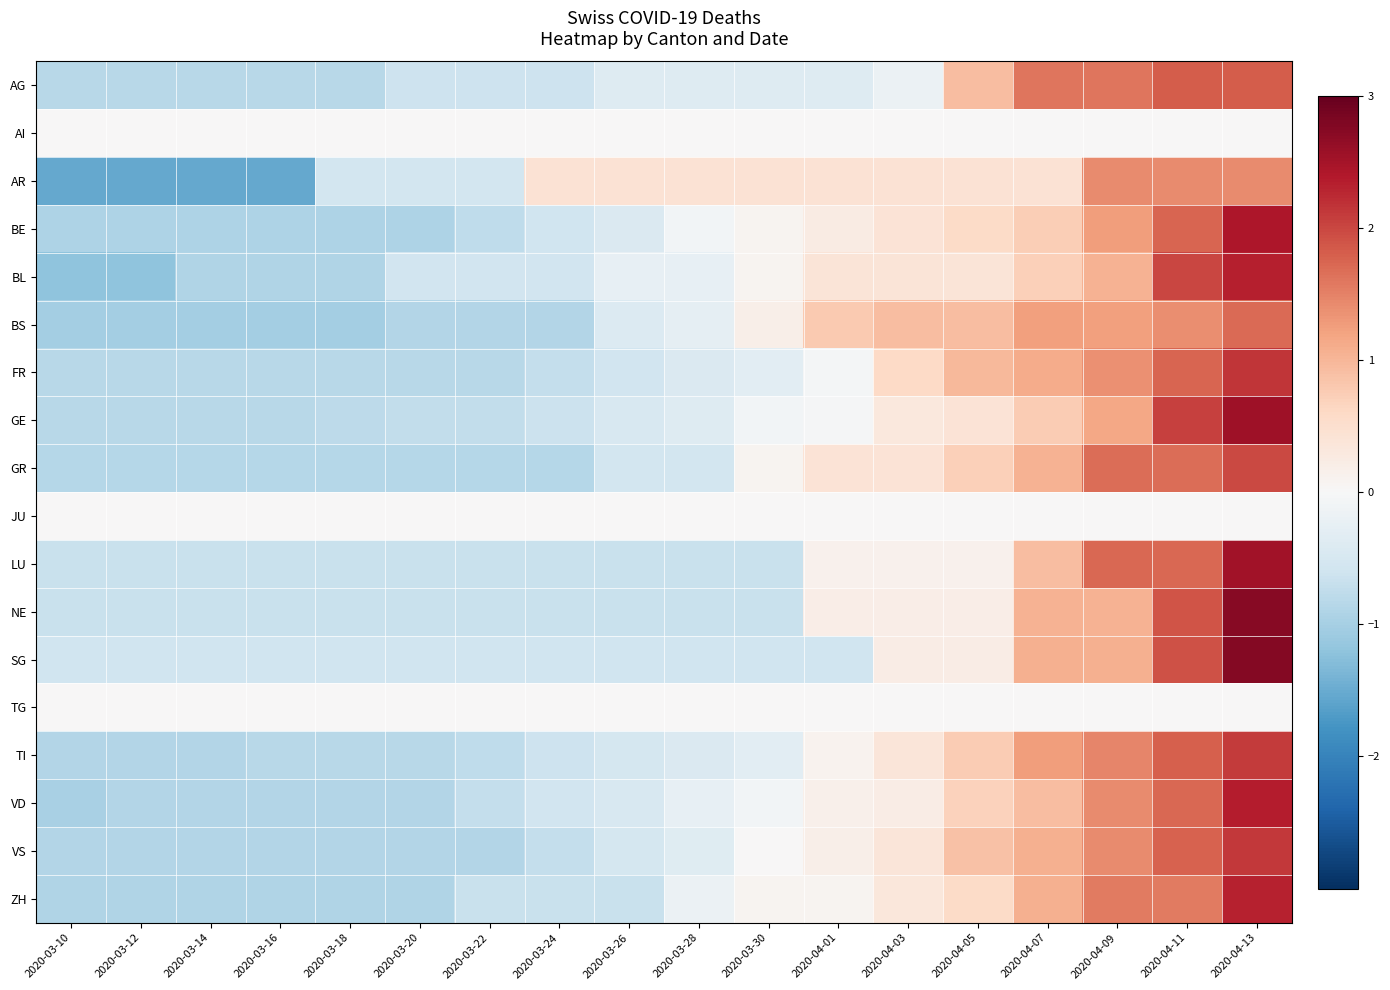

Reading left to right, transcribe all the data shown in this chart.

AG: 2020-03-10=-0.8	2020-03-12=-0.8	2020-03-14=-0.8	2020-03-16=-0.8	2020-03-18=-0.8	2020-03-20=-0.6	2020-03-22=-0.6	2020-03-24=-0.6	2020-03-26=-0.4	2020-03-28=-0.4	2020-03-30=-0.4	2020-04-01=-0.4	2020-04-03=-0.2	2020-04-05=0.9	2020-04-07=1.6	2020-04-09=1.6	2020-04-11=1.8	2020-04-13=1.8
AI: 2020-03-10=0.0	2020-03-12=0.0	2020-03-14=0.0	2020-03-16=0.0	2020-03-18=0.0	2020-03-20=0.0	2020-03-22=0.0	2020-03-24=0.0	2020-03-26=0.0	2020-03-28=0.0	2020-03-30=0.0	2020-04-01=0.0	2020-04-03=0.0	2020-04-05=0.0	2020-04-07=0.0	2020-04-09=0.0	2020-04-11=0.0	2020-04-13=0.0
AR: 2020-03-10=-1.5	2020-03-12=-1.5	2020-03-14=-1.5	2020-03-16=-1.5	2020-03-18=-0.5	2020-03-20=-0.5	2020-03-22=-0.5	2020-03-24=0.4	2020-03-26=0.4	2020-03-28=0.4	2020-03-30=0.4	2020-04-01=0.4	2020-04-03=0.4	2020-04-05=0.4	2020-04-07=0.4	2020-04-09=1.4	2020-04-11=1.4	2020-04-13=1.4
BE: 2020-03-10=-0.9	2020-03-12=-0.9	2020-03-14=-0.9	2020-03-16=-0.9	2020-03-18=-0.9	2020-03-20=-0.9	2020-03-22=-0.8	2020-03-24=-0.6	2020-03-26=-0.4	2020-03-28=-0.1	2020-03-30=0.1	2020-04-01=0.2	2020-04-03=0.4	2020-04-05=0.6	2020-04-07=0.7	2020-04-09=1.2	2020-04-11=1.8	2020-04-13=2.4
BL: 2020-03-10=-1.2	2020-03-12=-1.2	2020-03-14=-0.9	2020-03-16=-0.9	2020-03-18=-0.9	2020-03-20=-0.6	2020-03-22=-0.6	2020-03-24=-0.6	2020-03-26=-0.3	2020-03-28=-0.3	2020-03-30=0.1	2020-04-01=0.4	2020-04-03=0.4	2020-04-05=0.4	2020-04-07=0.7	2020-04-09=1.0	2020-04-11=2.0	2020-04-13=2.3
BS: 2020-03-10=-1.0	2020-03-12=-1.0	2020-03-14=-1.0	2020-03-16=-1.0	2020-03-18=-1.0	2020-03-20=-0.9	2020-03-22=-0.9	2020-03-24=-0.9	2020-03-26=-0.4	2020-03-28=-0.3	2020-03-30=0.2	2020-04-01=0.8	2020-04-03=0.9	2020-04-05=0.9	2020-04-07=1.2	2020-04-09=1.2	2020-04-11=1.4	2020-04-13=1.7
FR: 2020-03-10=-0.8	2020-03-12=-0.8	2020-03-14=-0.8	2020-03-16=-0.8	2020-03-18=-0.8	2020-03-20=-0.8	2020-03-22=-0.8	2020-03-24=-0.7	2020-03-26=-0.6	2020-03-28=-0.4	2020-03-30=-0.3	2020-04-01=-0.1	2020-04-03=0.6	2020-04-05=1.0	2020-04-07=1.1	2020-04-09=1.4	2020-04-11=1.8	2020-04-13=2.1
GE: 2020-03-10=-0.8	2020-03-12=-0.8	2020-03-14=-0.8	2020-03-16=-0.8	2020-03-18=-0.8	2020-03-20=-0.7	2020-03-22=-0.7	2020-03-24=-0.6	2020-03-26=-0.5	2020-03-28=-0.4	2020-03-30=-0.1	2020-04-01=-0.0	2020-04-03=0.3	2020-04-05=0.4	2020-04-07=0.8	2020-04-09=1.2	2020-04-11=2.0	2020-04-13=2.5
GR: 2020-03-10=-0.9	2020-03-12=-0.9	2020-03-14=-0.9	2020-03-16=-0.9	2020-03-18=-0.9	2020-03-20=-0.9	2020-03-22=-0.9	2020-03-24=-0.9	2020-03-26=-0.5	2020-03-28=-0.5	2020-03-30=0.1	2020-04-01=0.4	2020-04-03=0.4	2020-04-05=0.7	2020-04-07=1.0	2020-04-09=1.7	2020-04-11=1.7	2020-04-13=2.0
JU: 2020-03-10=0.0	2020-03-12=0.0	2020-03-14=0.0	2020-03-16=0.0	2020-03-18=0.0	2020-03-20=0.0	2020-03-22=0.0	2020-03-24=0.0	2020-03-26=0.0	2020-03-28=0.0	2020-03-30=0.0	2020-04-01=0.0	2020-04-03=0.0	2020-04-05=0.0	2020-04-07=0.0	2020-04-09=0.0	2020-04-11=0.0	2020-04-13=0.0
LU: 2020-03-10=-0.7	2020-03-12=-0.7	2020-03-14=-0.7	2020-03-16=-0.7	2020-03-18=-0.7	2020-03-20=-0.7	2020-03-22=-0.7	2020-03-24=-0.7	2020-03-26=-0.7	2020-03-28=-0.7	2020-03-30=-0.7	2020-04-01=0.1	2020-04-03=0.1	2020-04-05=0.1	2020-04-07=0.9	2020-04-09=1.7	2020-04-11=1.7	2020-04-13=2.5
NE: 2020-03-10=-0.7	2020-03-12=-0.7	2020-03-14=-0.7	2020-03-16=-0.7	2020-03-18=-0.7	2020-03-20=-0.7	2020-03-22=-0.7	2020-03-24=-0.7	2020-03-26=-0.7	2020-03-28=-0.7	2020-03-30=-0.7	2020-04-01=0.2	2020-04-03=0.2	2020-04-05=0.2	2020-04-07=1.0	2020-04-09=1.0	2020-04-11=1.9	2020-04-13=2.7
SG: 2020-03-10=-0.6	2020-03-12=-0.6	2020-03-14=-0.6	2020-03-16=-0.6	2020-03-18=-0.6	2020-03-20=-0.6	2020-03-22=-0.6	2020-03-24=-0.6	2020-03-26=-0.6	2020-03-28=-0.6	2020-03-30=-0.6	2020-04-01=-0.6	2020-04-03=0.2	2020-04-05=0.2	2020-04-07=1.1	2020-04-09=1.1	2020-04-11=1.9	2020-04-13=2.7
TG: 2020-03-10=0.0	2020-03-12=0.0	2020-03-14=0.0	2020-03-16=0.0	2020-03-18=0.0	2020-03-20=0.0	2020-03-22=0.0	2020-03-24=0.0	2020-03-26=0.0	2020-03-28=0.0	2020-03-30=0.0	2020-04-01=0.0	2020-04-03=0.0	2020-04-05=0.0	2020-04-07=0.0	2020-04-09=0.0	2020-04-11=0.0	2020-04-13=0.0
TI: 2020-03-10=-0.9	2020-03-12=-0.9	2020-03-14=-0.9	2020-03-16=-0.8	2020-03-18=-0.8	2020-03-20=-0.8	2020-03-22=-0.8	2020-03-24=-0.6	2020-03-26=-0.5	2020-03-28=-0.4	2020-03-30=-0.3	2020-04-01=0.1	2020-04-03=0.4	2020-04-05=0.8	2020-04-07=1.3	2020-04-09=1.5	2020-04-11=1.8	2020-04-13=2.1
VD: 2020-03-10=-1.0	2020-03-12=-0.9	2020-03-14=-0.9	2020-03-16=-0.9	2020-03-18=-0.9	2020-03-20=-0.9	2020-03-22=-0.7	2020-03-24=-0.6	2020-03-26=-0.5	2020-03-28=-0.3	2020-03-30=-0.1	2020-04-01=0.1	2020-04-03=0.2	2020-04-05=0.7	2020-04-07=0.9	2020-04-09=1.4	2020-04-11=1.7	2020-04-13=2.4
VS: 2020-03-10=-0.9	2020-03-12=-0.9	2020-03-14=-0.9	2020-03-16=-0.9	2020-03-18=-0.9	2020-03-20=-0.9	2020-03-22=-0.9	2020-03-24=-0.7	2020-03-26=-0.5	2020-03-28=-0.4	2020-03-30=0.0	2020-04-01=0.2	2020-04-03=0.4	2020-04-05=0.9	2020-04-07=1.1	2020-04-09=1.4	2020-04-11=1.8	2020-04-13=2.1
ZH: 2020-03-10=-0.9	2020-03-12=-0.9	2020-03-14=-0.9	2020-03-16=-0.9	2020-03-18=-0.9	2020-03-20=-0.9	2020-03-22=-0.7	2020-03-24=-0.7	2020-03-26=-0.7	2020-03-28=-0.2	2020-03-30=0.1	2020-04-01=0.1	2020-04-03=0.3	2020-04-05=0.6	2020-04-07=1.1	2020-04-09=1.6	2020-04-11=1.6	2020-04-13=2.3